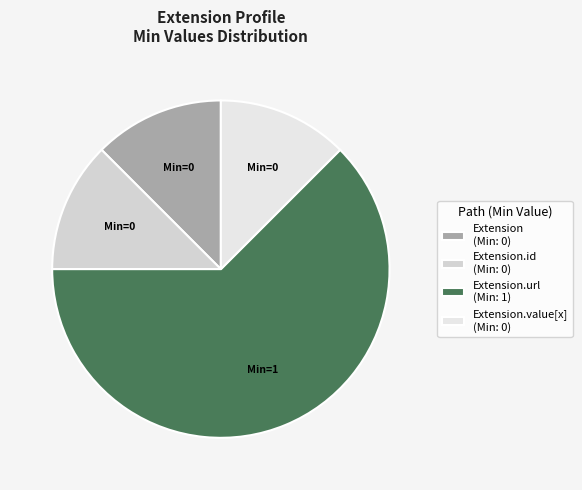

Count the number of slices in the pie.

4